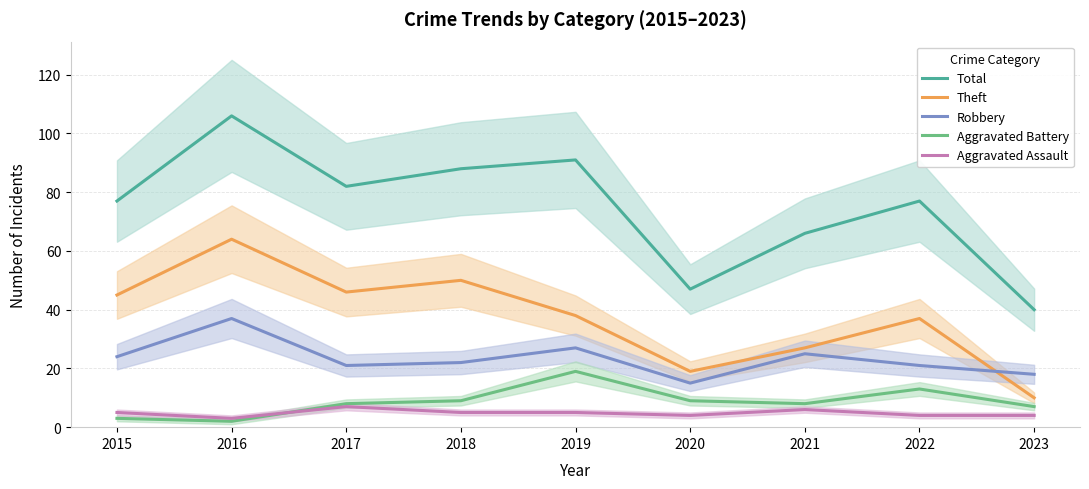

At how many categories does at least one series exceed 30?

9